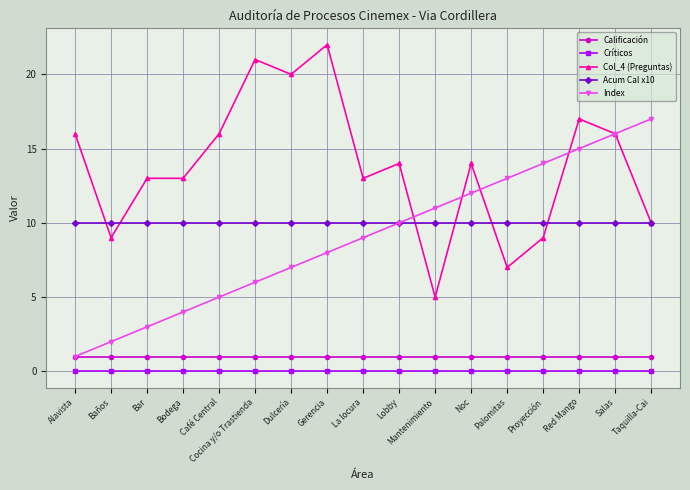

Reading left to right, list all the values displayed in this chart.

Calificación: 1	1	1	1	1	1	1	1	1	1	1	1	1	1	1	1	1
Críticos: 0	0	0	0	0	0	0	0	0	0	0	0	0	0	0	0	0
Col_4 (Preguntas): 16	9	13	13	16	21	20	22	13	14	5	14	7	9	17	16	10
Acum Cal x10: 10	10	10	10	10	10	10	10	10	10	10	10	10	10	10	10	10
Index: 1	2	3	4	5	6	7	8	9	10	11	12	13	14	15	16	17